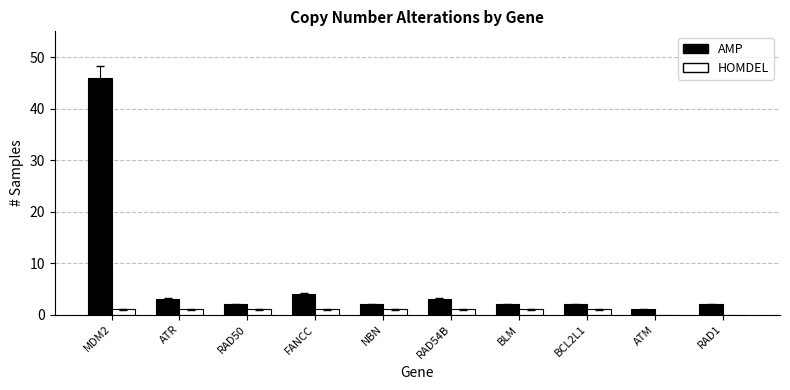

How many series are shown in this chart?

2